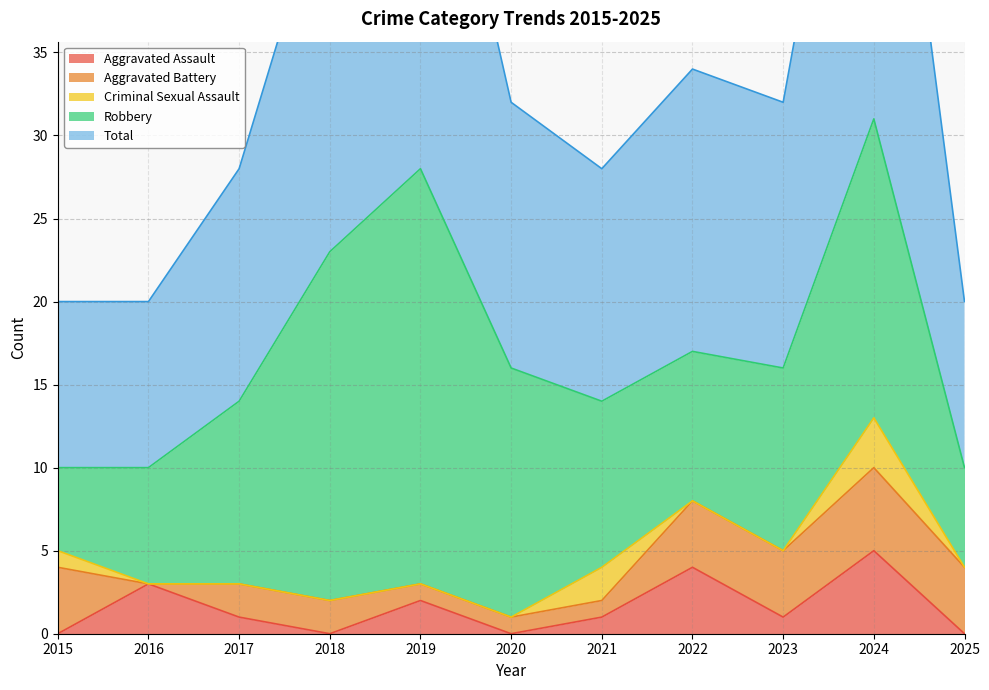

How many lines are shown in the chart?

5